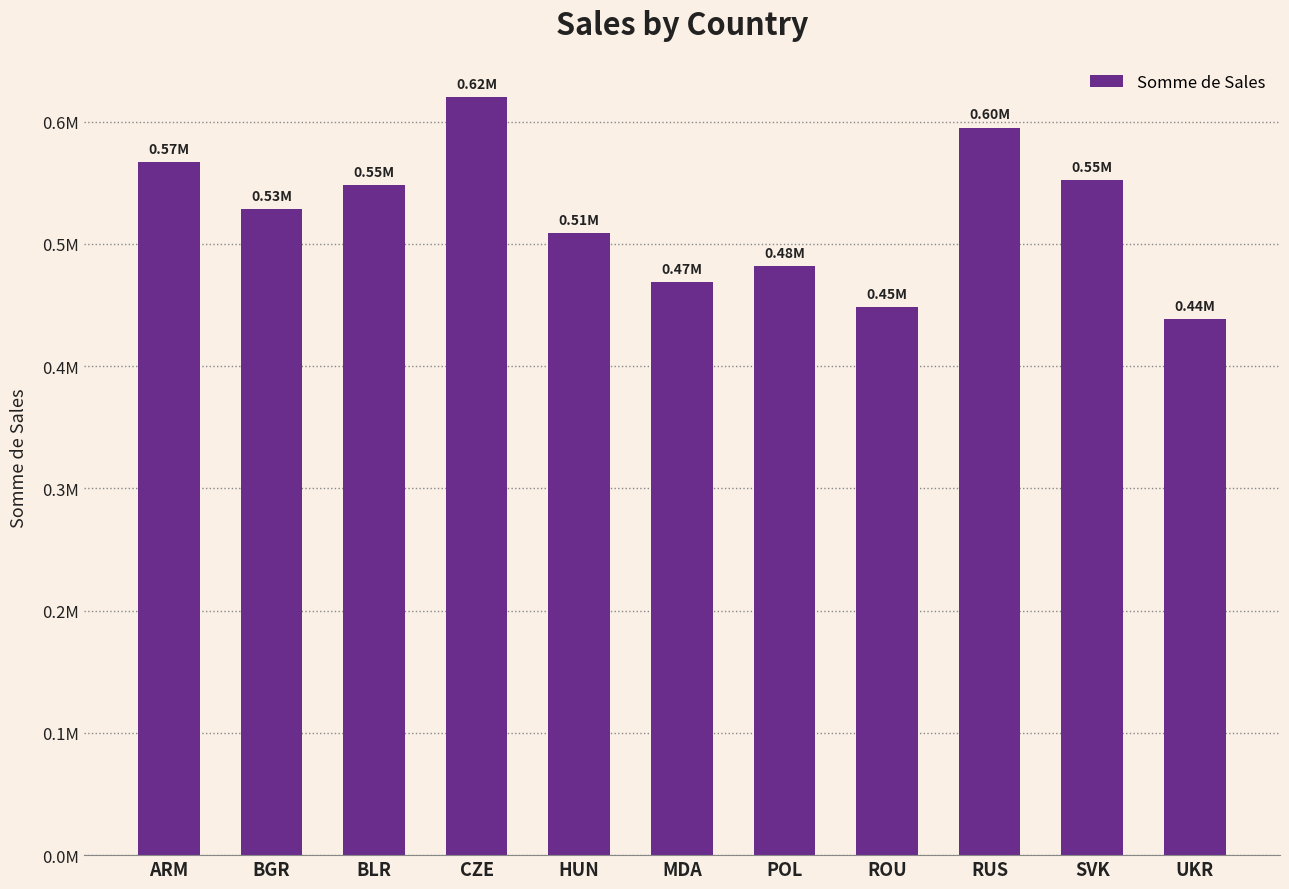

Is it true that the value at SVK is 847254.5?

False